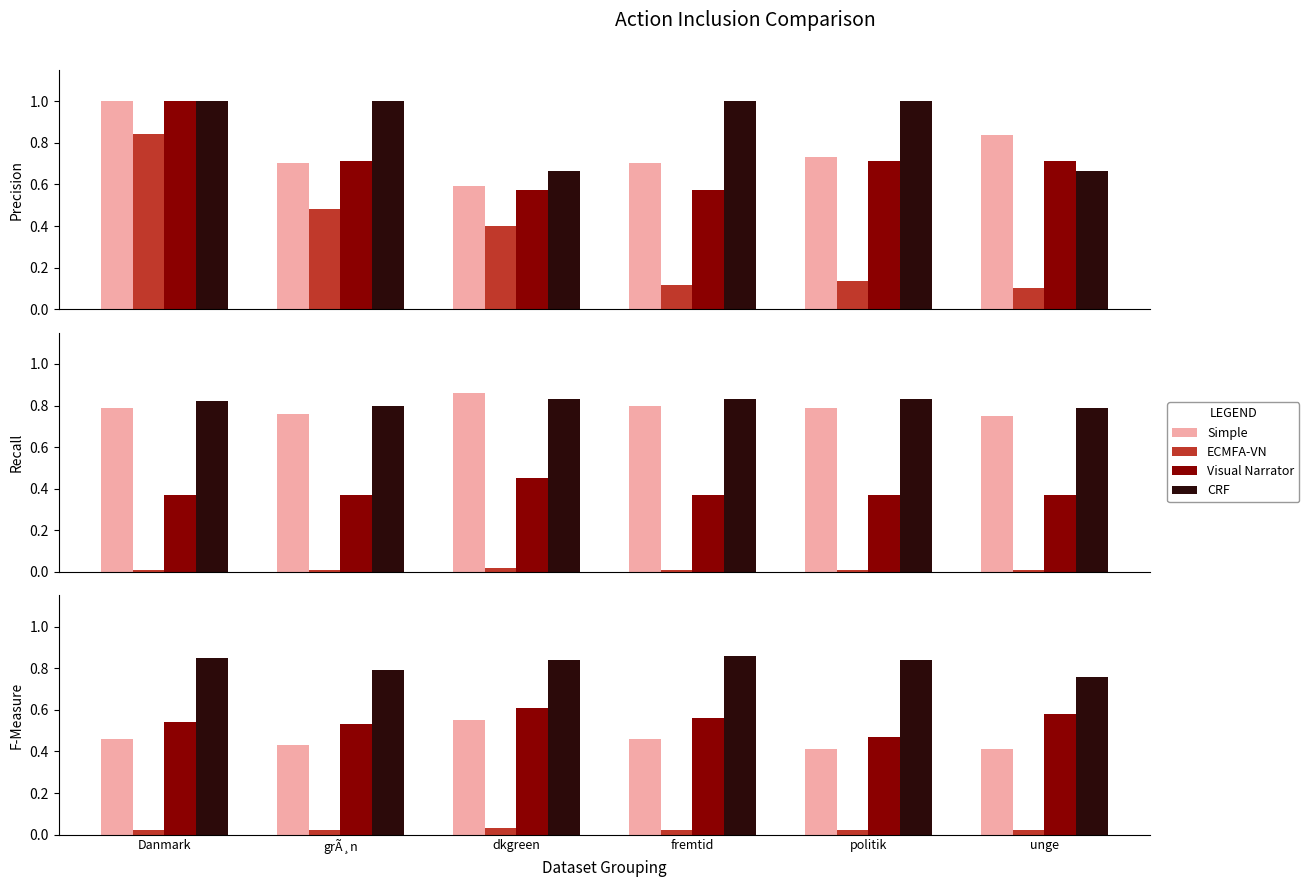

Which series has the largest total across all categories?

CRF